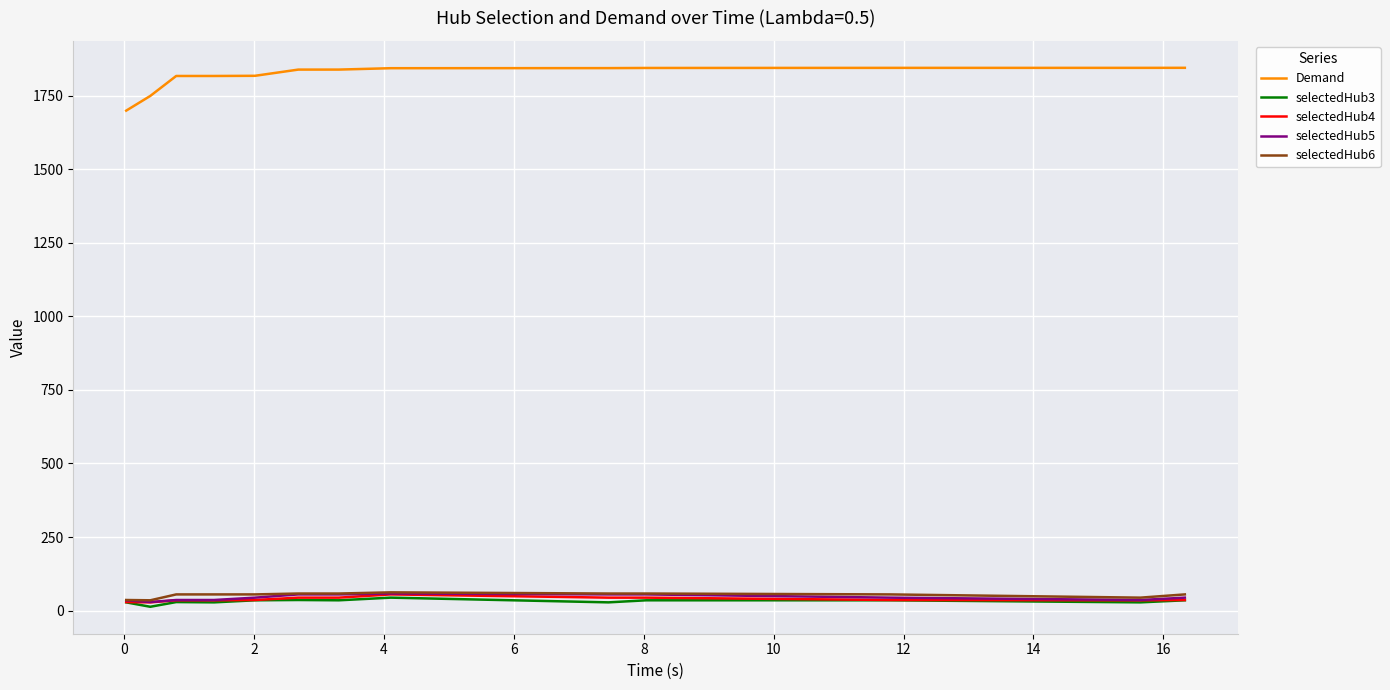

What is the difference between the maximum and minimum values in the Demand series?

145.5